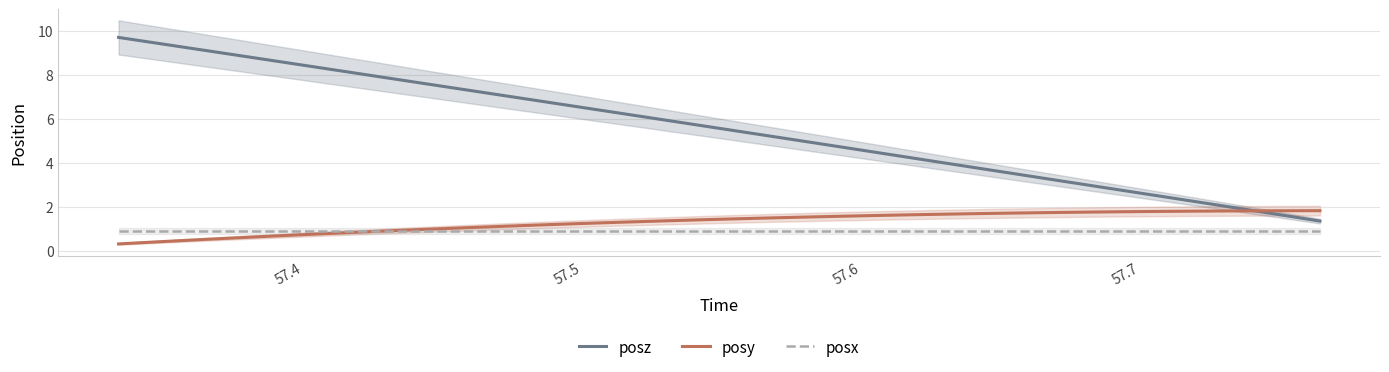

How many data points in posy are above 1?

23